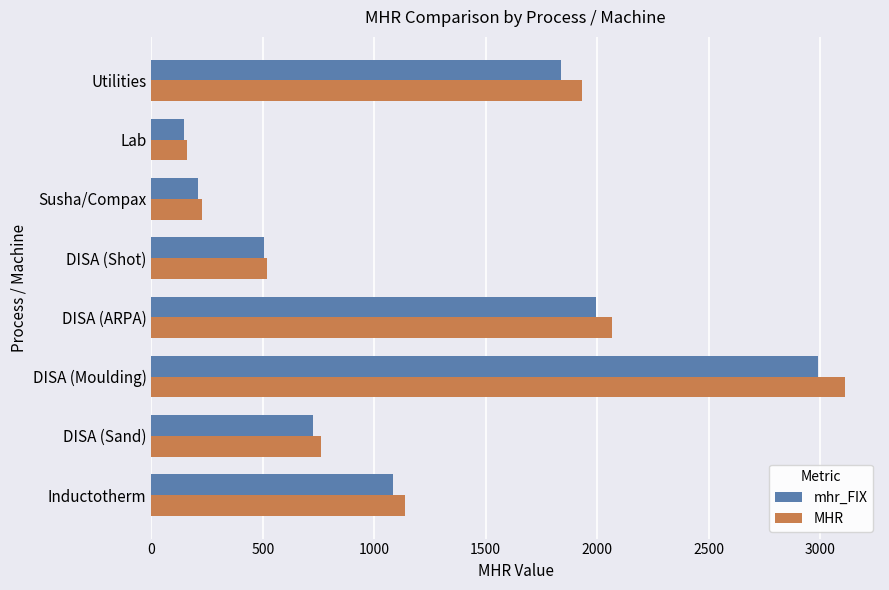

How many distinct data groups are displayed?

2